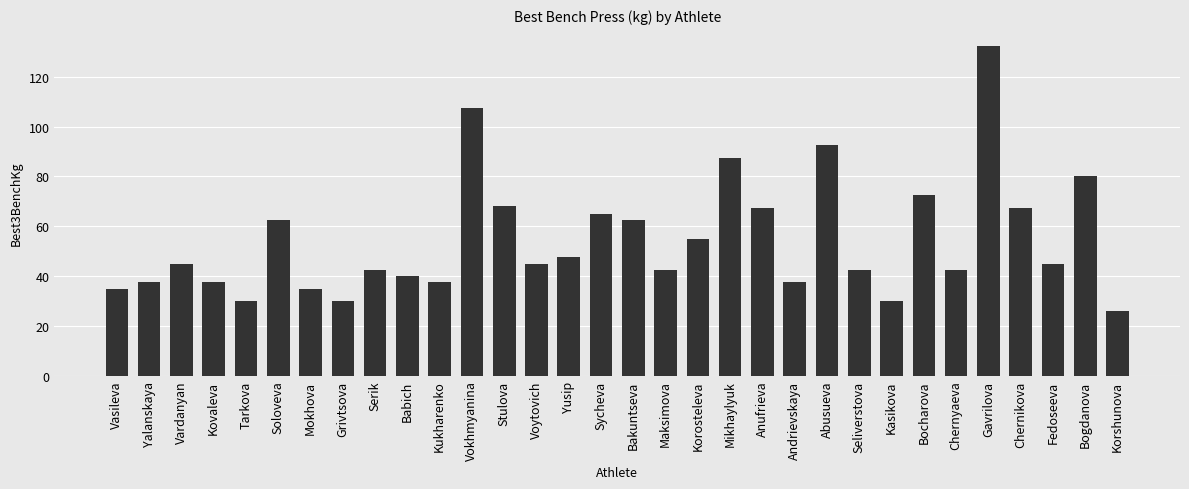

What is the change in value from Bakuntseva to Anufrieva?

+5.0